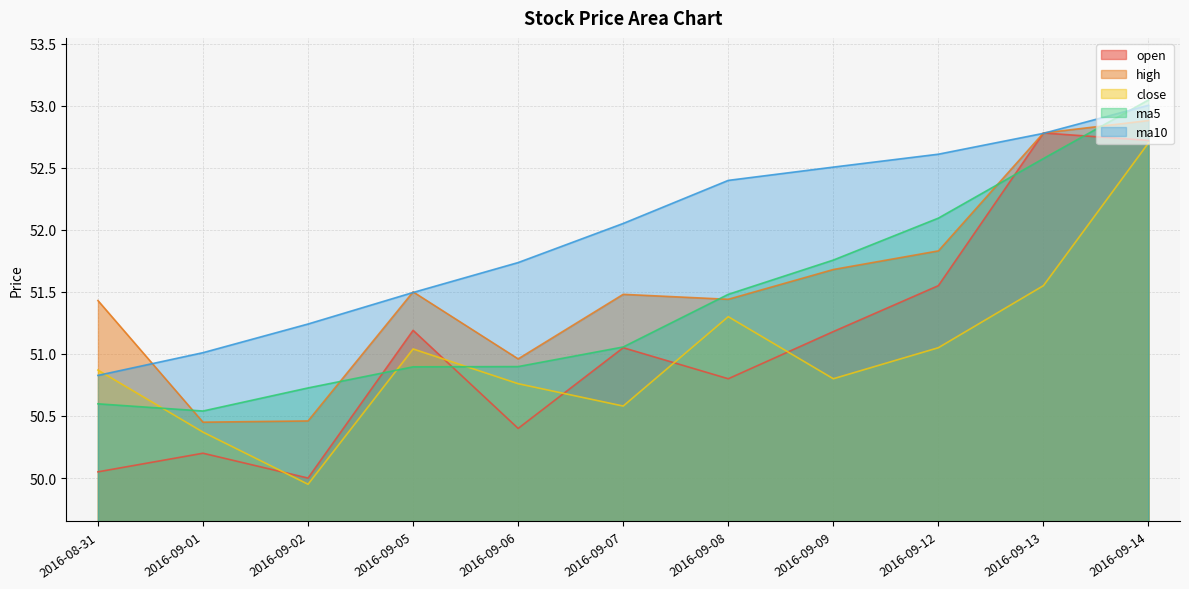

Reading left to right, transcribe all the data shown in this chart.

open: 50.0	50.2	50.0	51.2	50.4	51.0	50.8	51.2	51.5	52.8	52.7
high: 51.4	50.5	50.5	51.5	51.0	51.5	51.4	51.7	51.8	52.8	52.9
close: 50.9	50.4	50.0	51.0	50.8	50.6	51.3	50.8	51.0	51.5	52.7
ma5: 50.6	50.5	50.7	50.9	50.9	51.1	51.5	51.8	52.1	52.6	53.0
ma10: 50.8	51.0	51.2	51.5	51.7	52.1	52.4	52.5	52.6	52.8	53.0